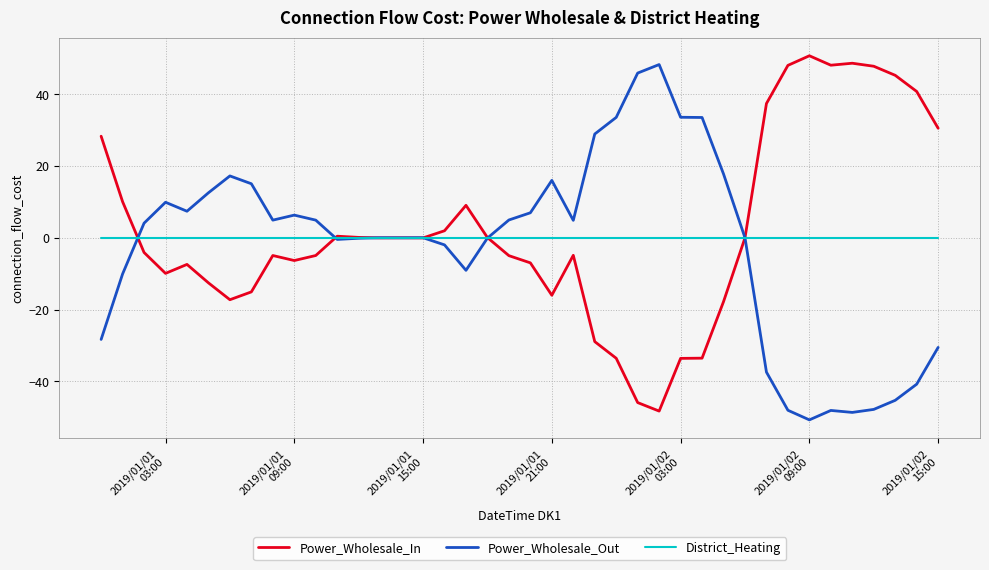

What is the maximum value for Power_Wholesale_Out?

48.3